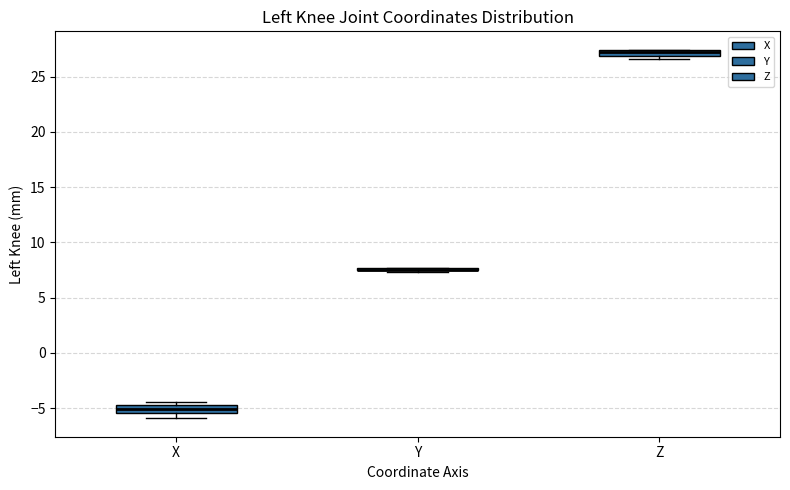

Where is the lower edge of the box for Z on the y-axis? The values are not printed on the chart, so give them approximately, as read against the axis.

27.0